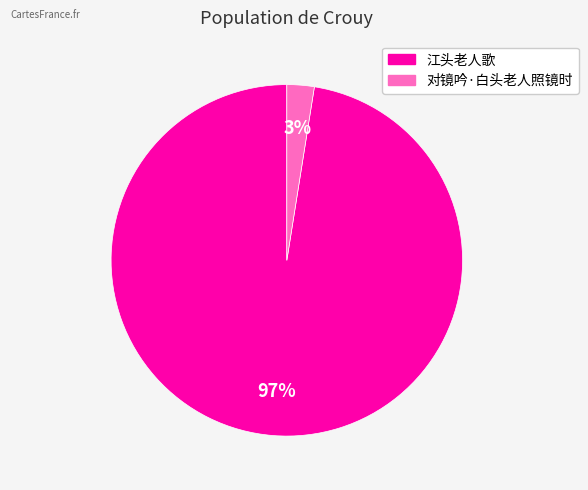

What is the majority slice?

江头老人歌